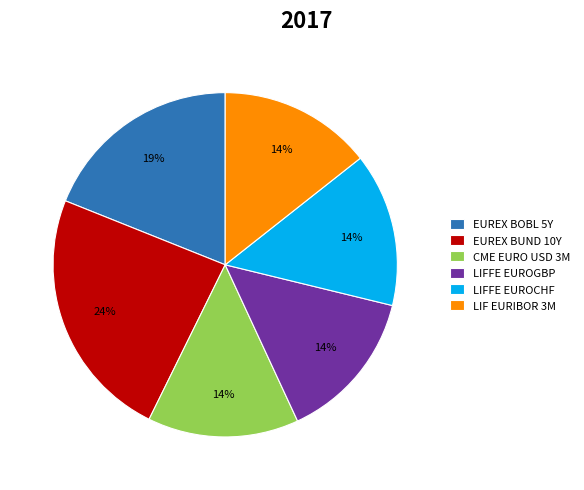

Is it true that LIFFE EUROGBP is 28% of the pie?

False